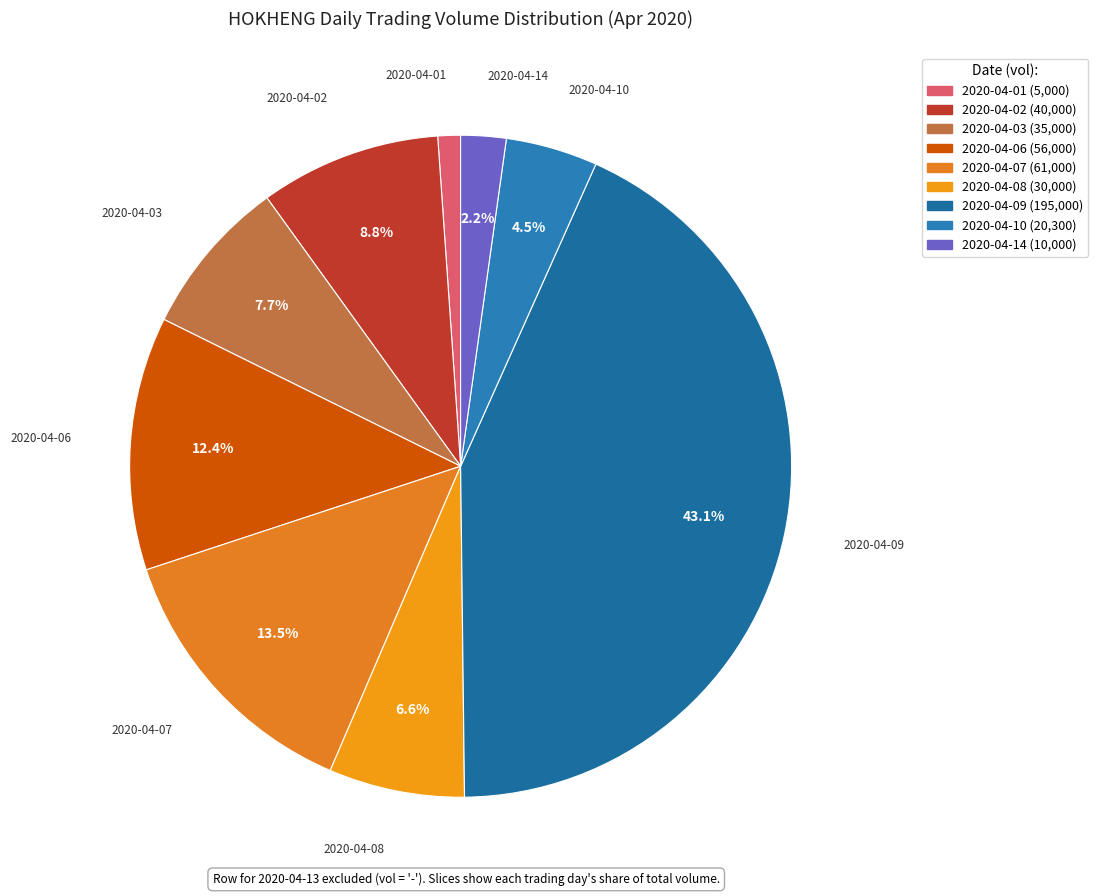

How much of the chart is everything except 2020-04-08?

93.4%